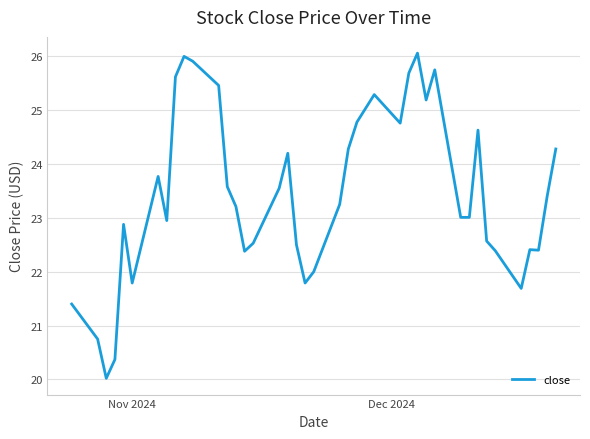

Does the chart display data point markers on the line(s)?

No